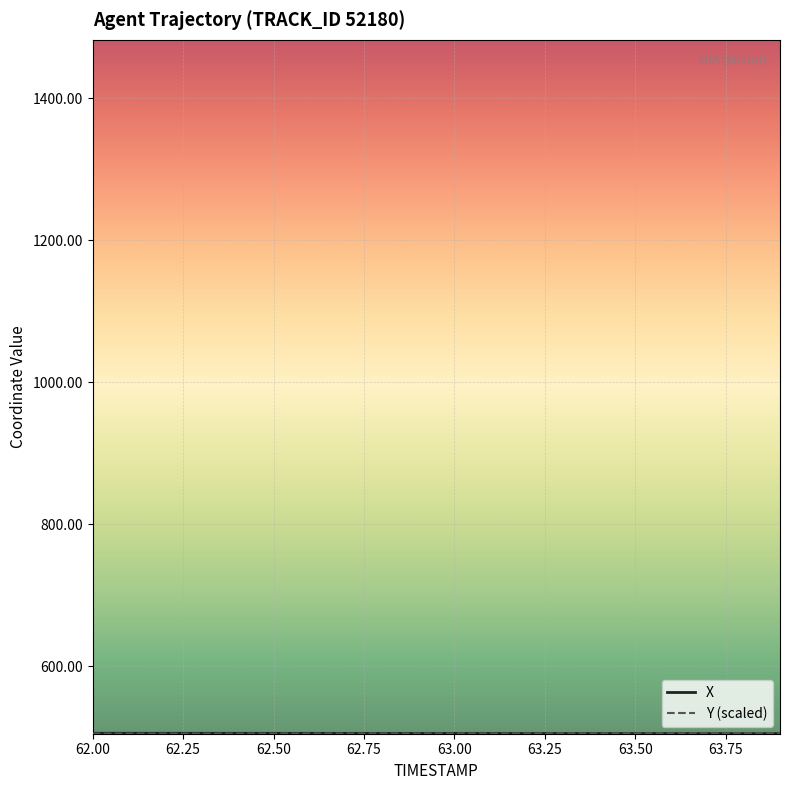

Count the number of data series in this chart.

2